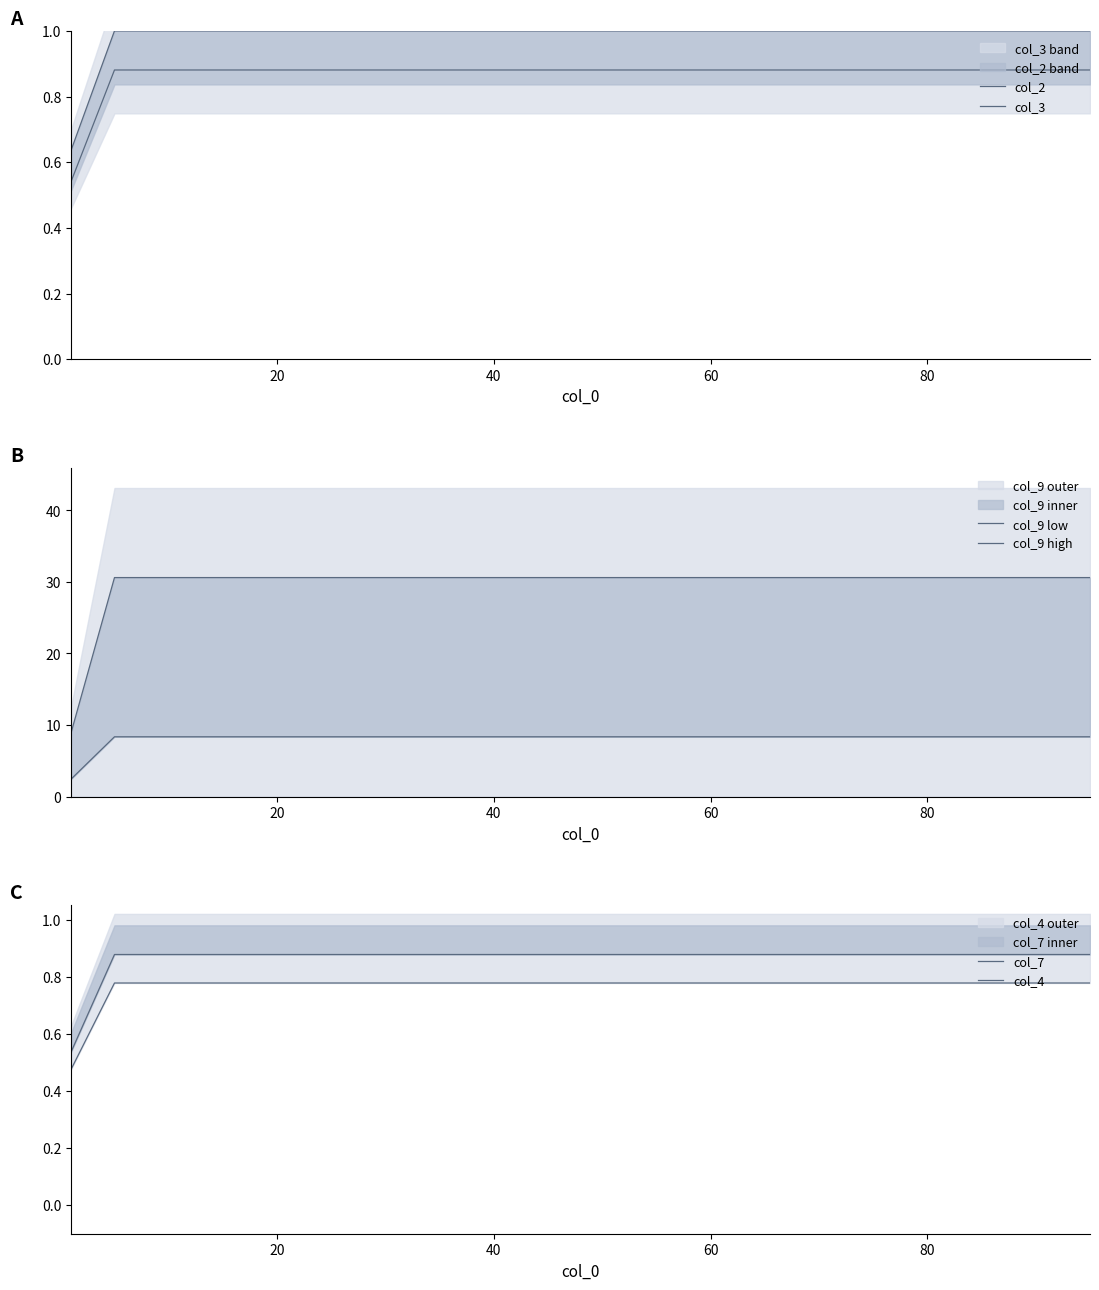

List the series in order of their peak value, lowest first.

col_4, col_7, col_2, col_3, col_9 low, col_9 high